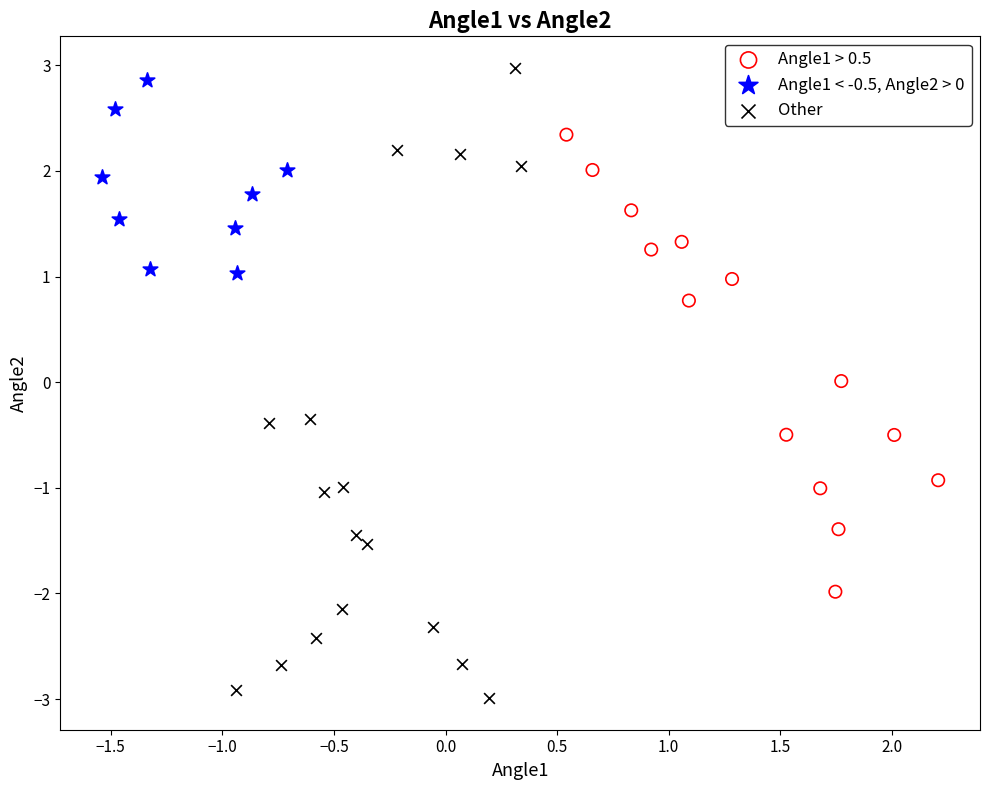

Which series has the largest Y range (max minus min)?

Other